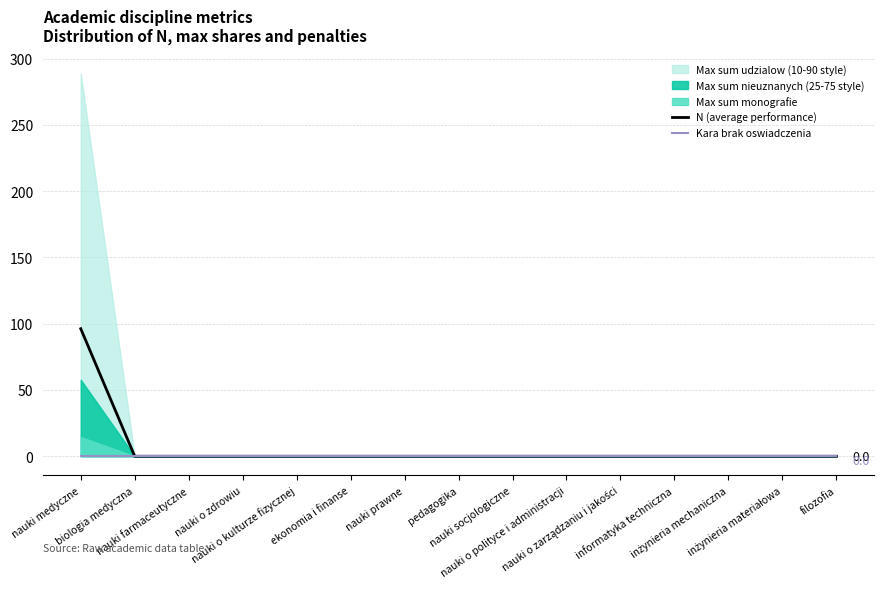

Count the number of categories in the chart.

15